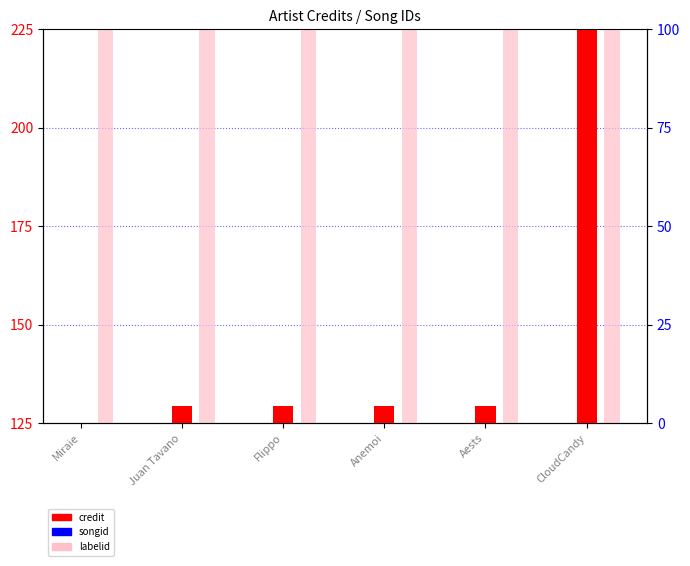

Which series reaches the maximum Y coordinate?

credit